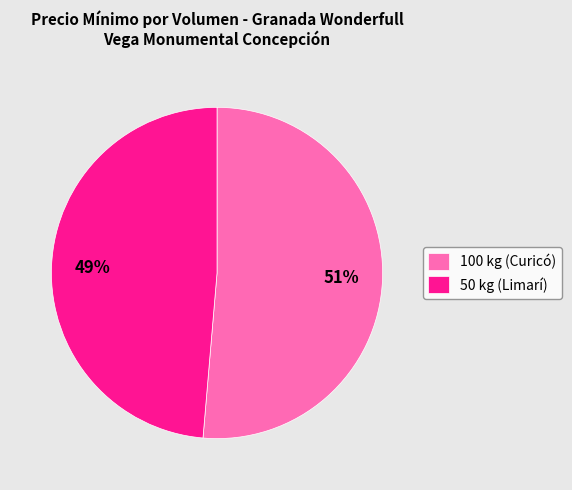

True or false: 100 kg (Curicó) accounts for 63% of the total.

False